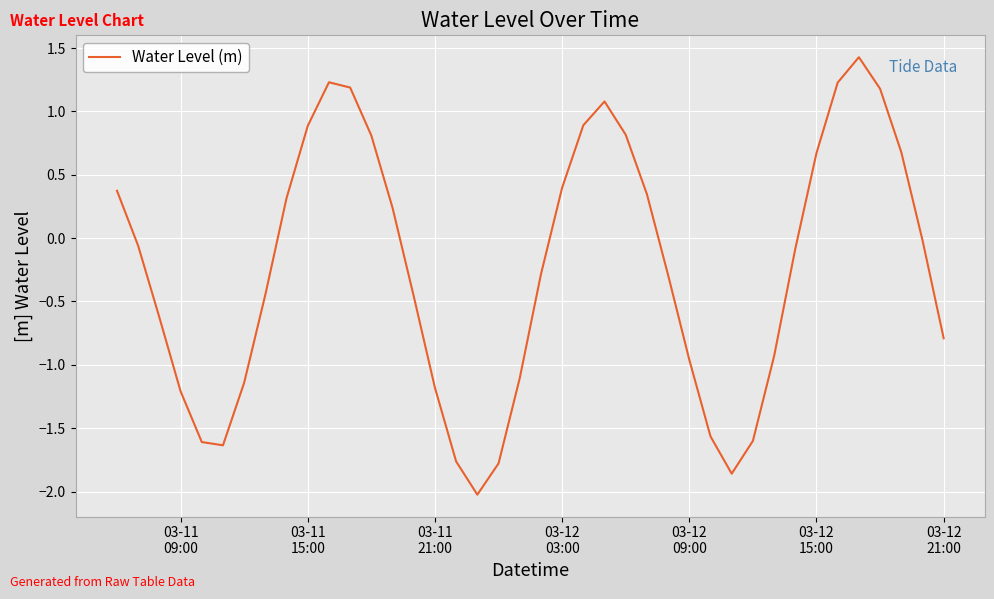

What is the sum of all values?

-9.7